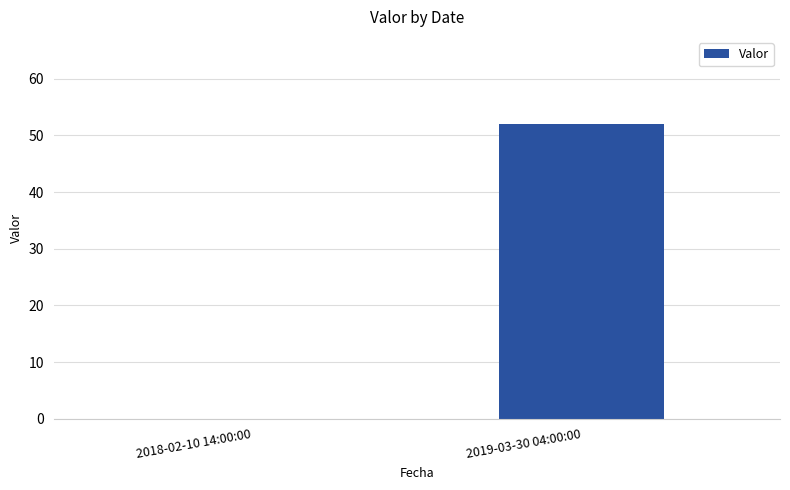

What is the sum of all values?

52